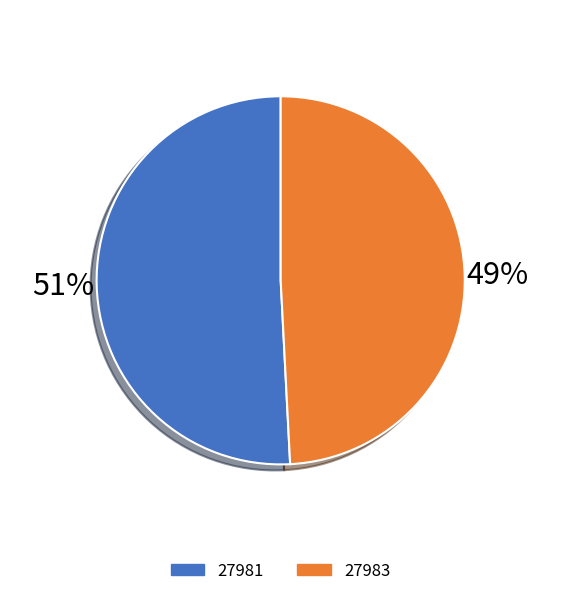

Which has a higher value, 27983 or 27981?

27981